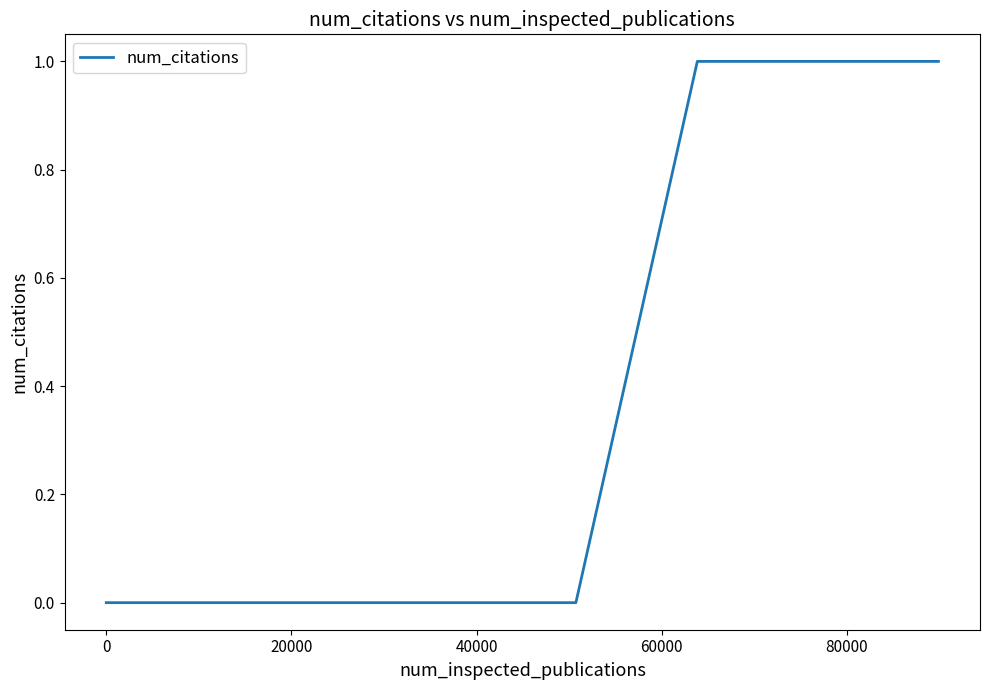

True or false: the data has more than 2 interior local peaks.

False